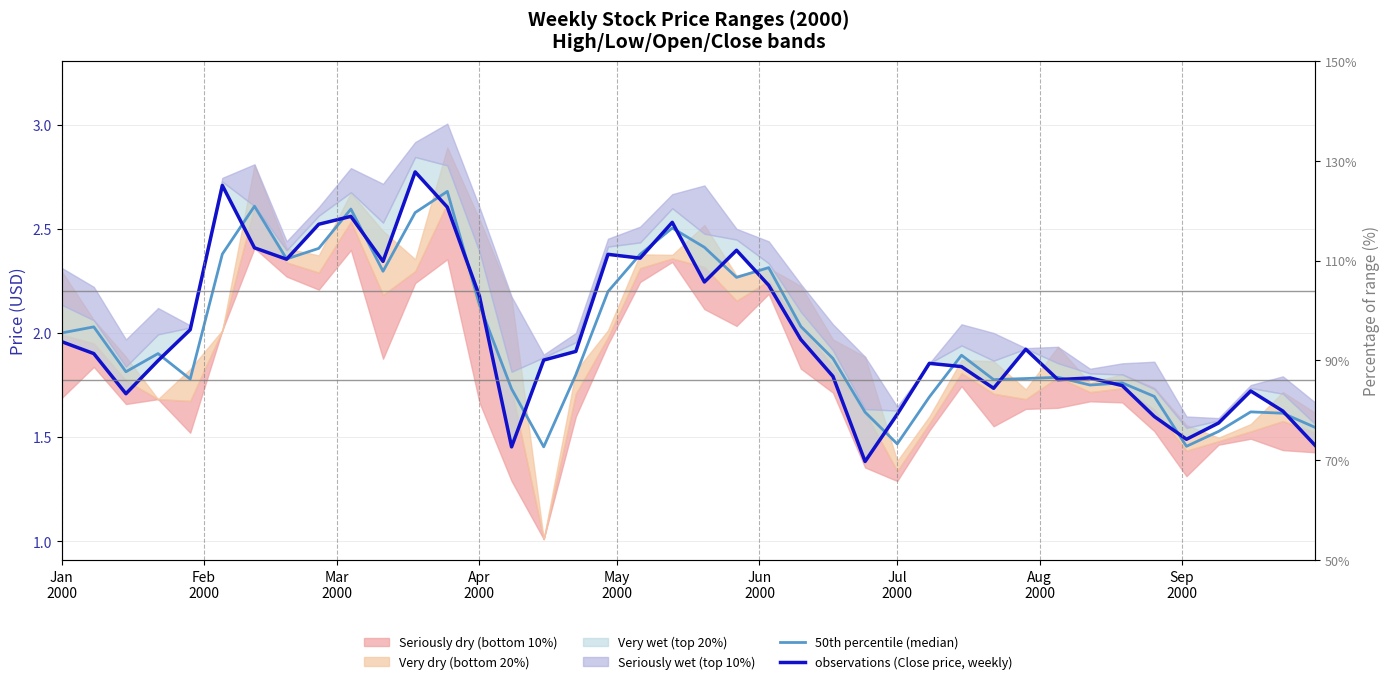

How many times do observations (Close price, weekly) and 50th percentile (median) cross each other?

22